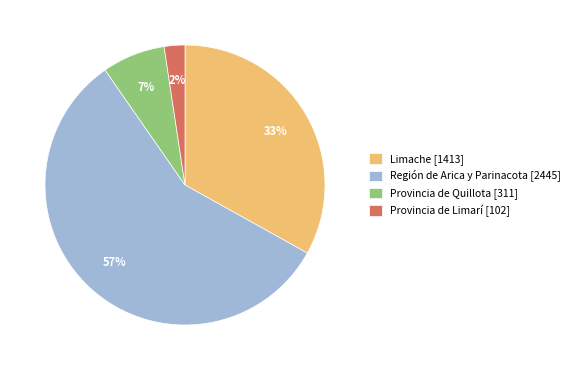

To the nearest percent, what percentage of the pie is Provincia de Quillota [311]?

7%